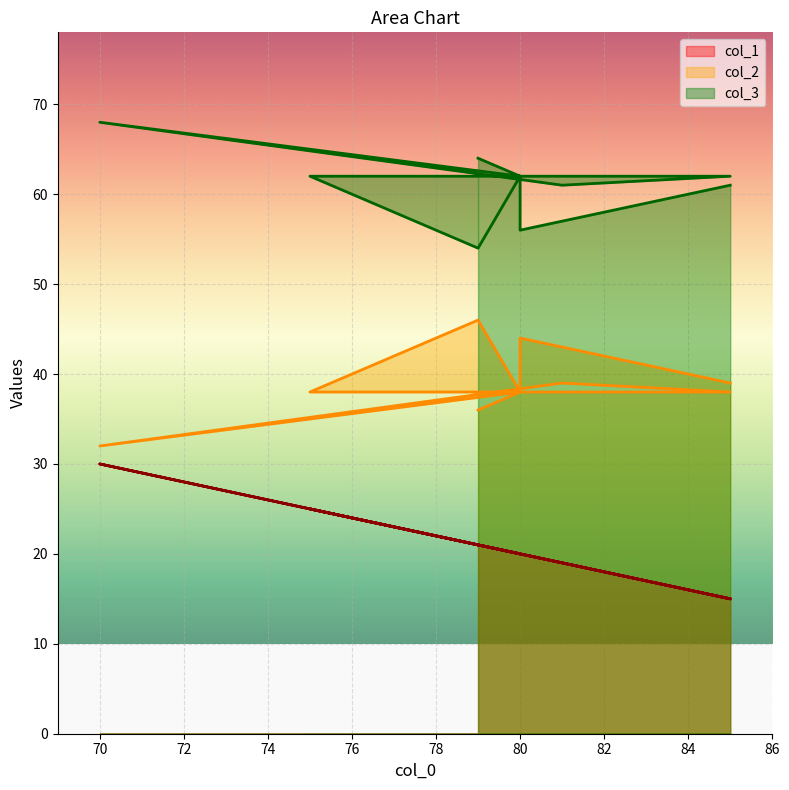

Is the value of col_1 at 79 greater than the value of col_3 at 81?

No